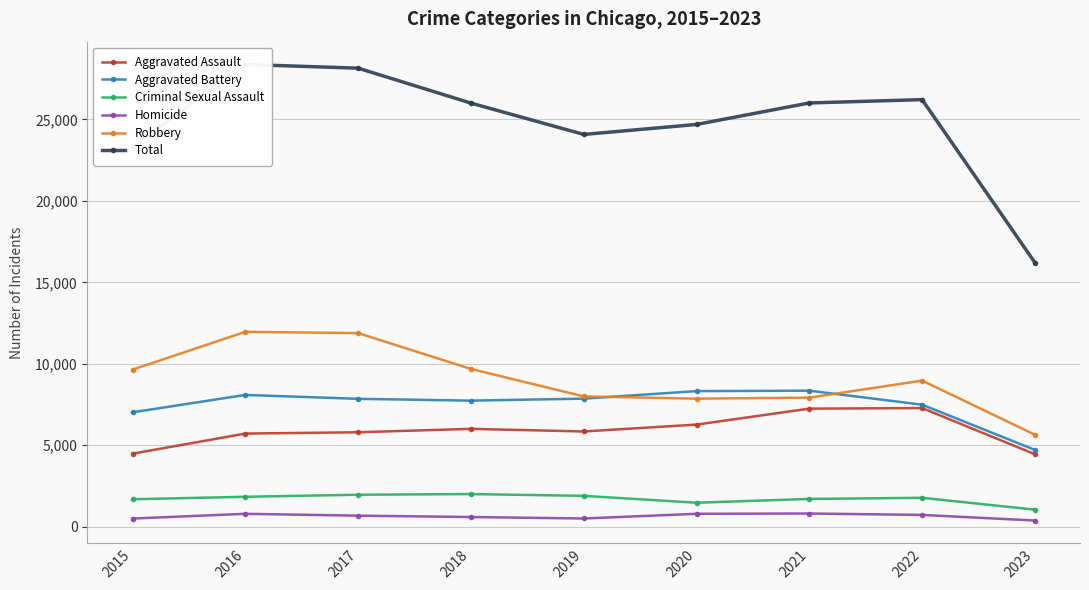

True or false: Aggravated Battery has a value of 1924 at 2015.

False